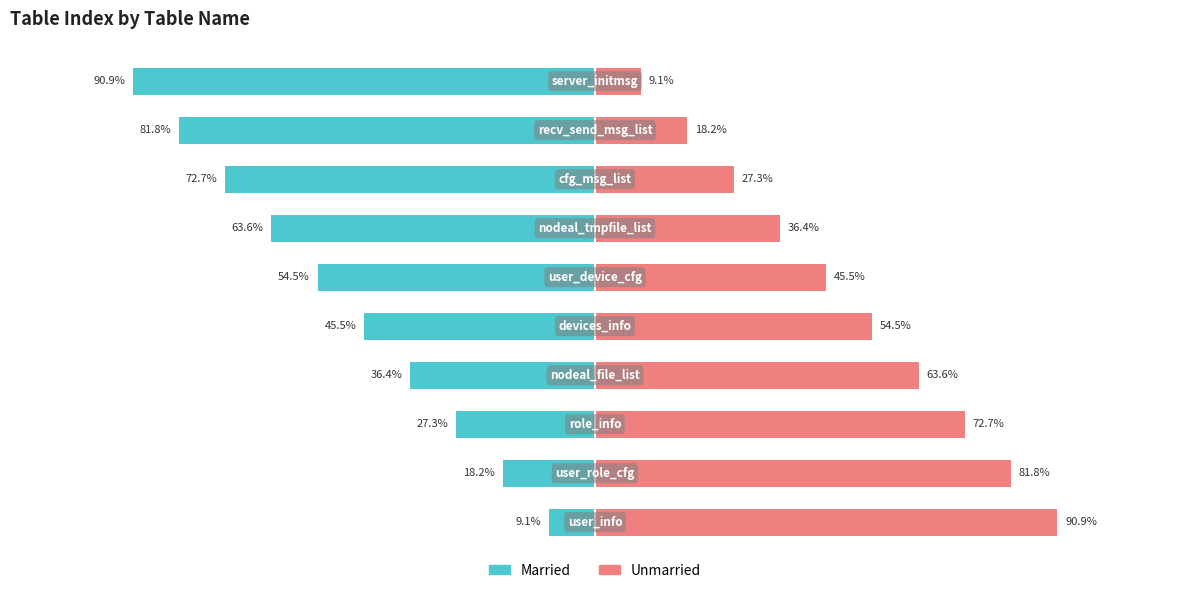

What is the difference between the second highest and minimum values in the Unmarried series?

72.7